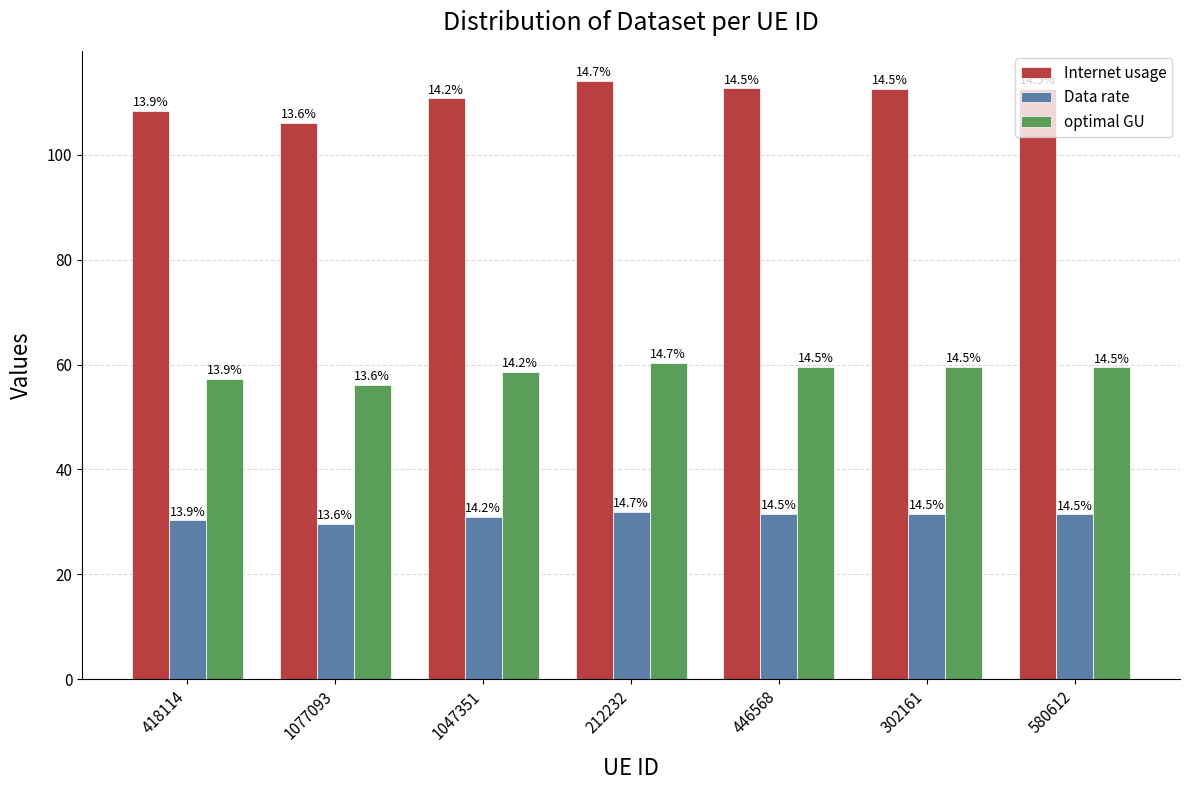

What is the highest value of the Data rate series?

31.9